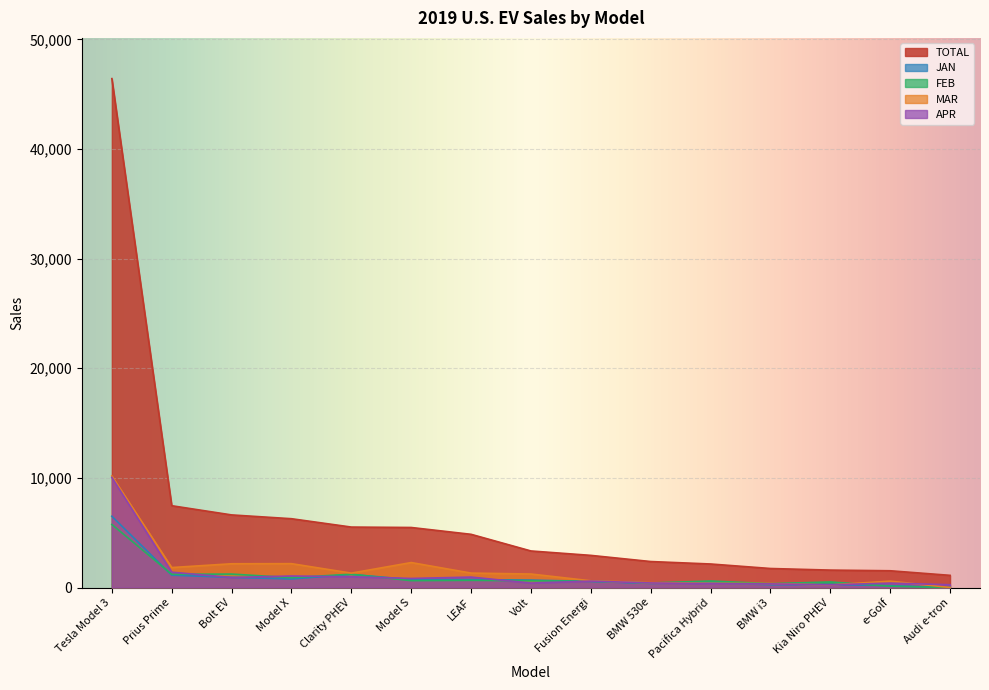

How many lines are shown in the chart?

5